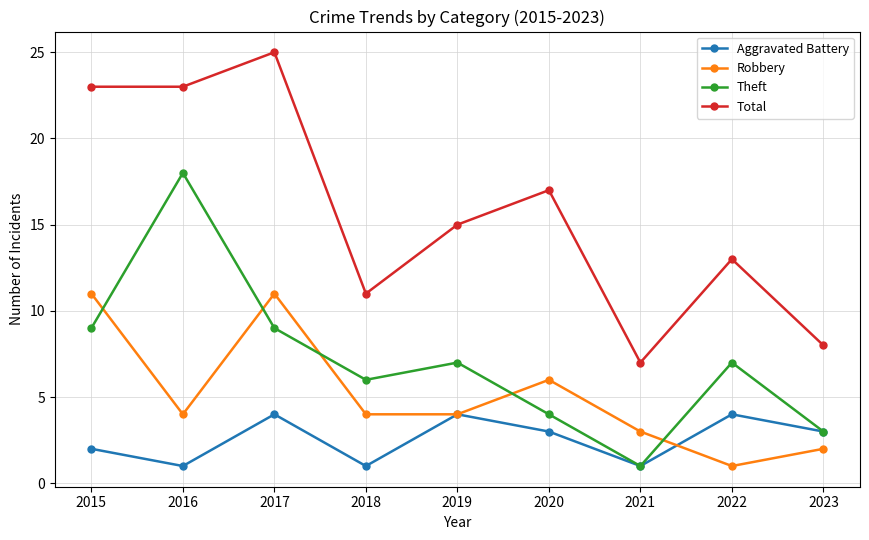

Count the number of categories in the chart.

9